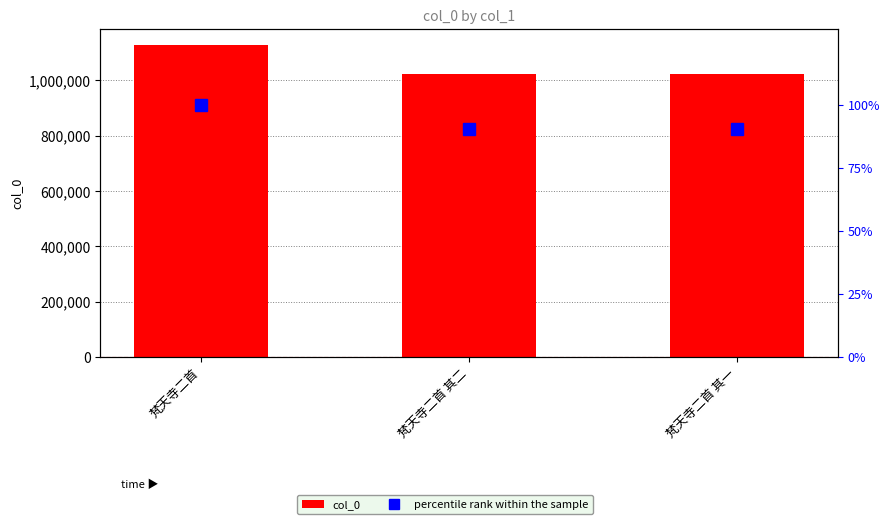

Reading right to left, what are all the values shown in this chart?

col_0: 1022169.0	1022168.0	1129966.0
percentile rank within the sample: 90.5	90.5	100.0